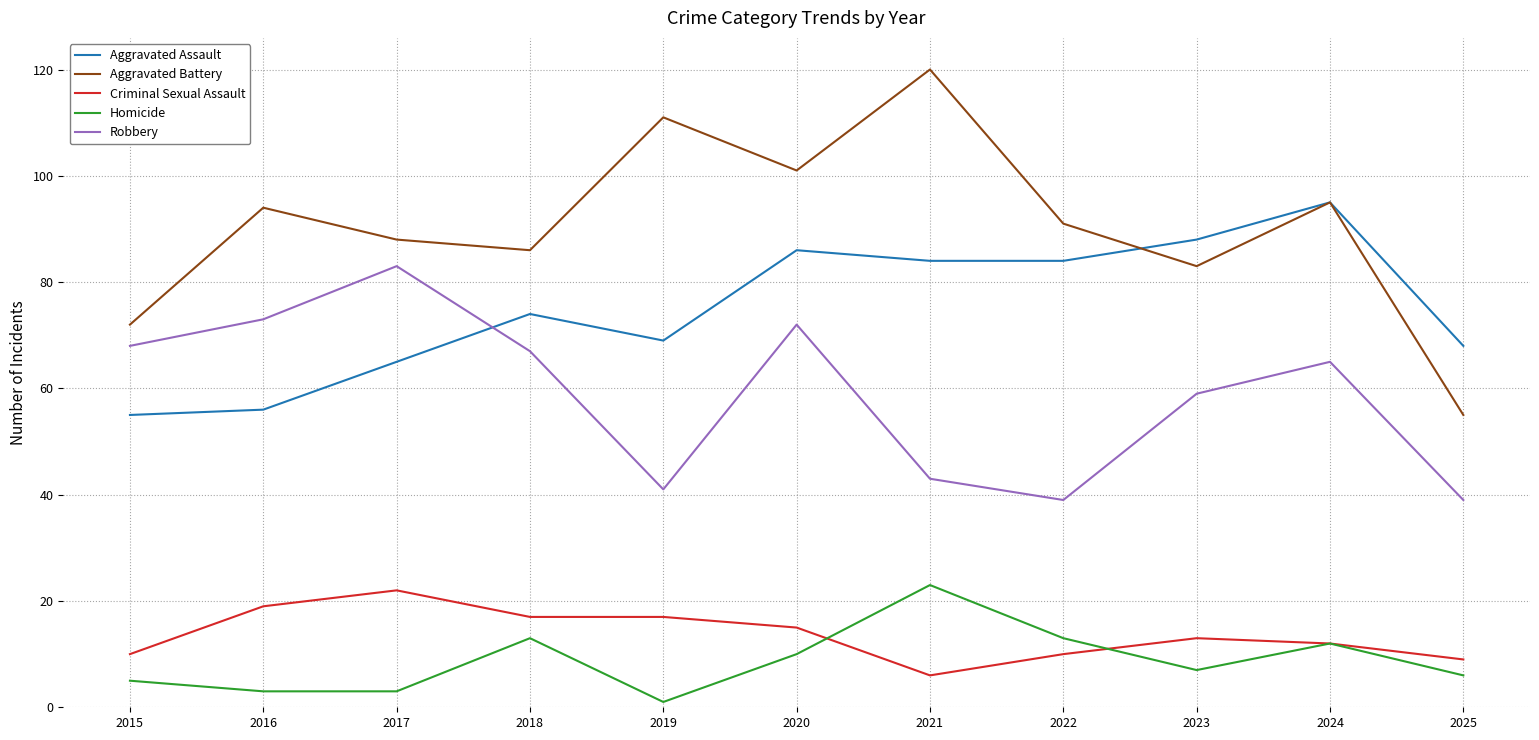

Which series has the largest total across all categories?

Aggravated Battery